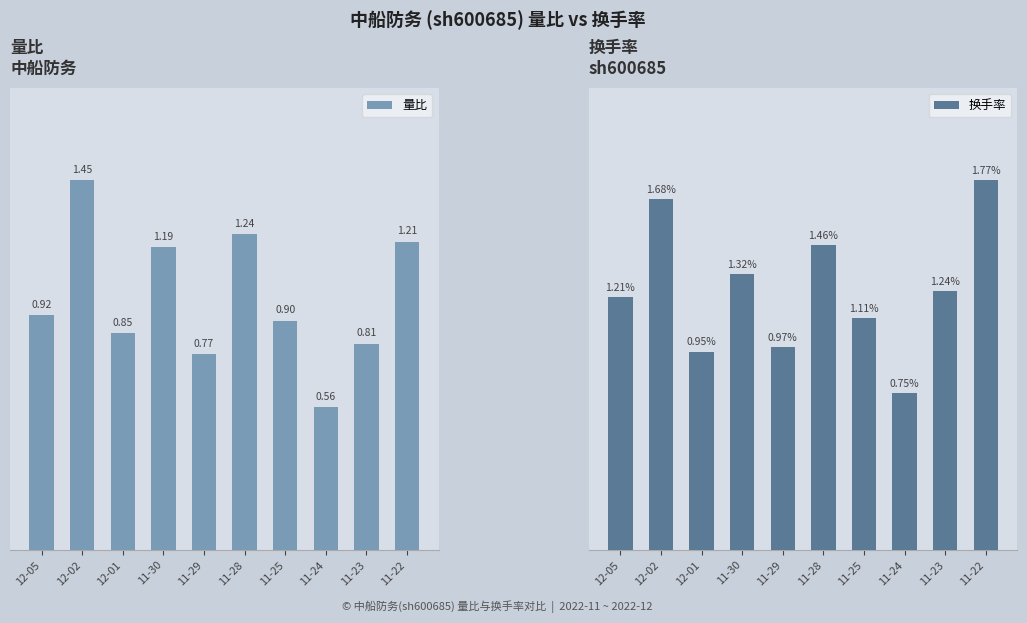

At how many categories does at least one series exceed 1?

7